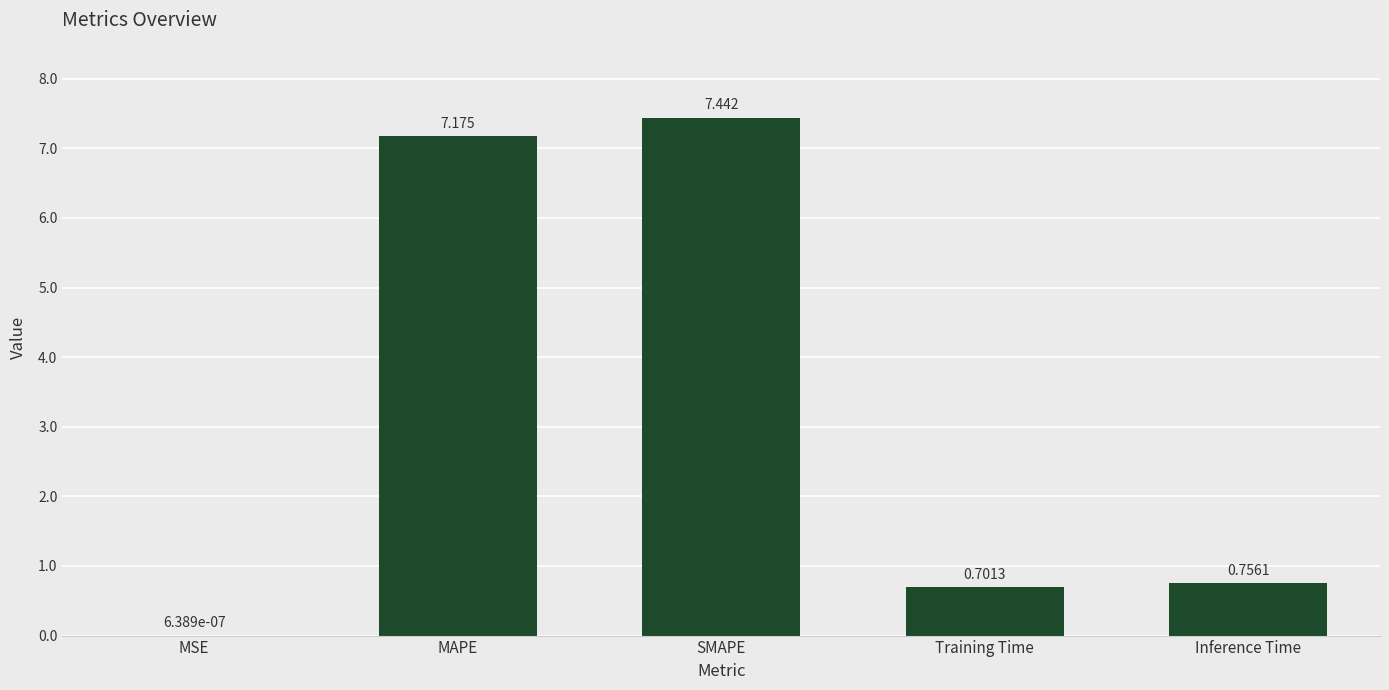

Which label corresponds to the largest value in the chart?

SMAPE